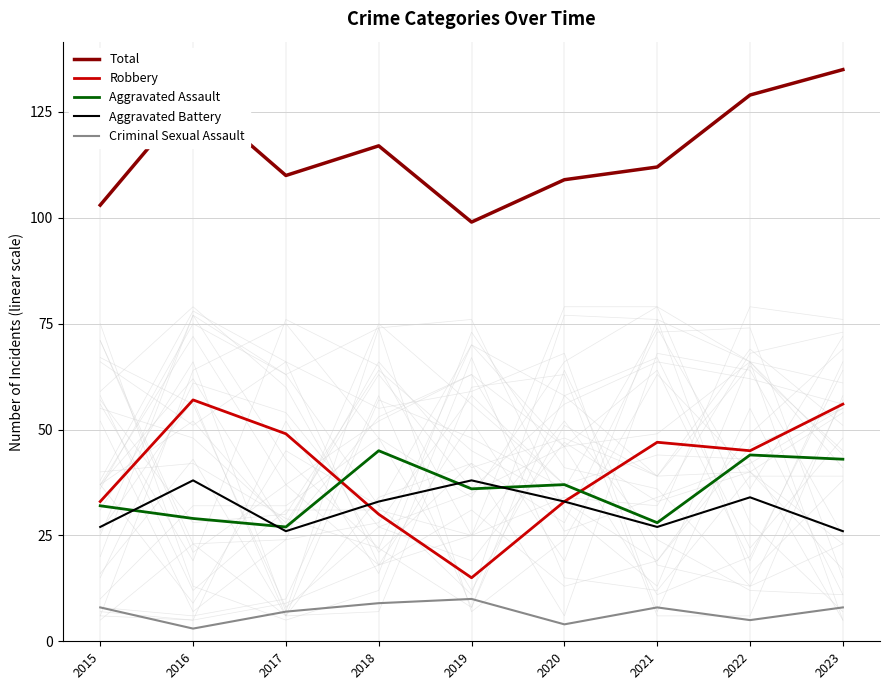

What are all the series names shown in the legend?

Total, Robbery, Aggravated Assault, Aggravated Battery, Criminal Sexual Assault